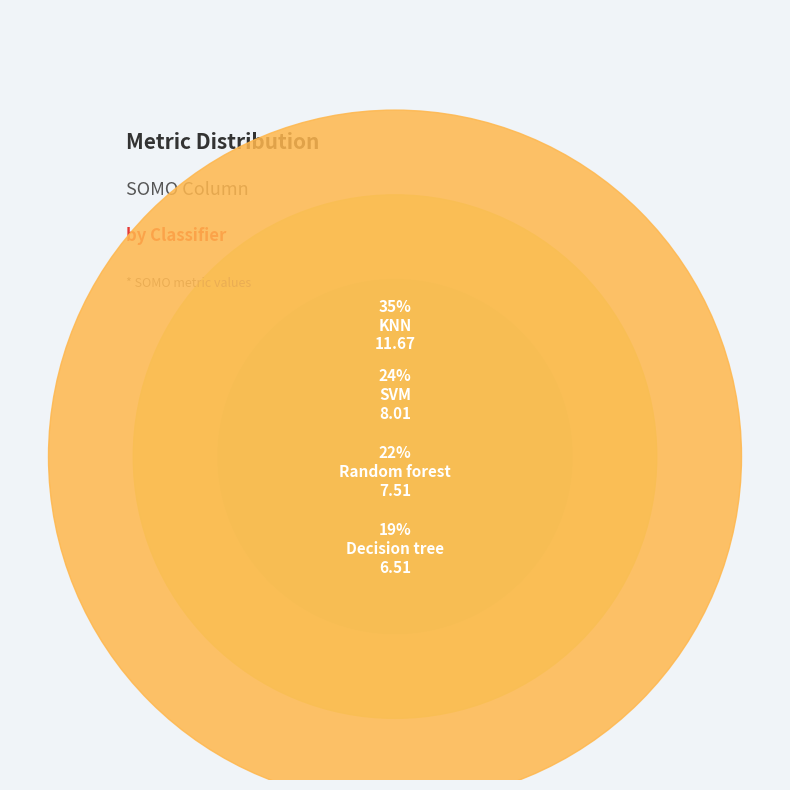

Does any single category account for the majority?

No